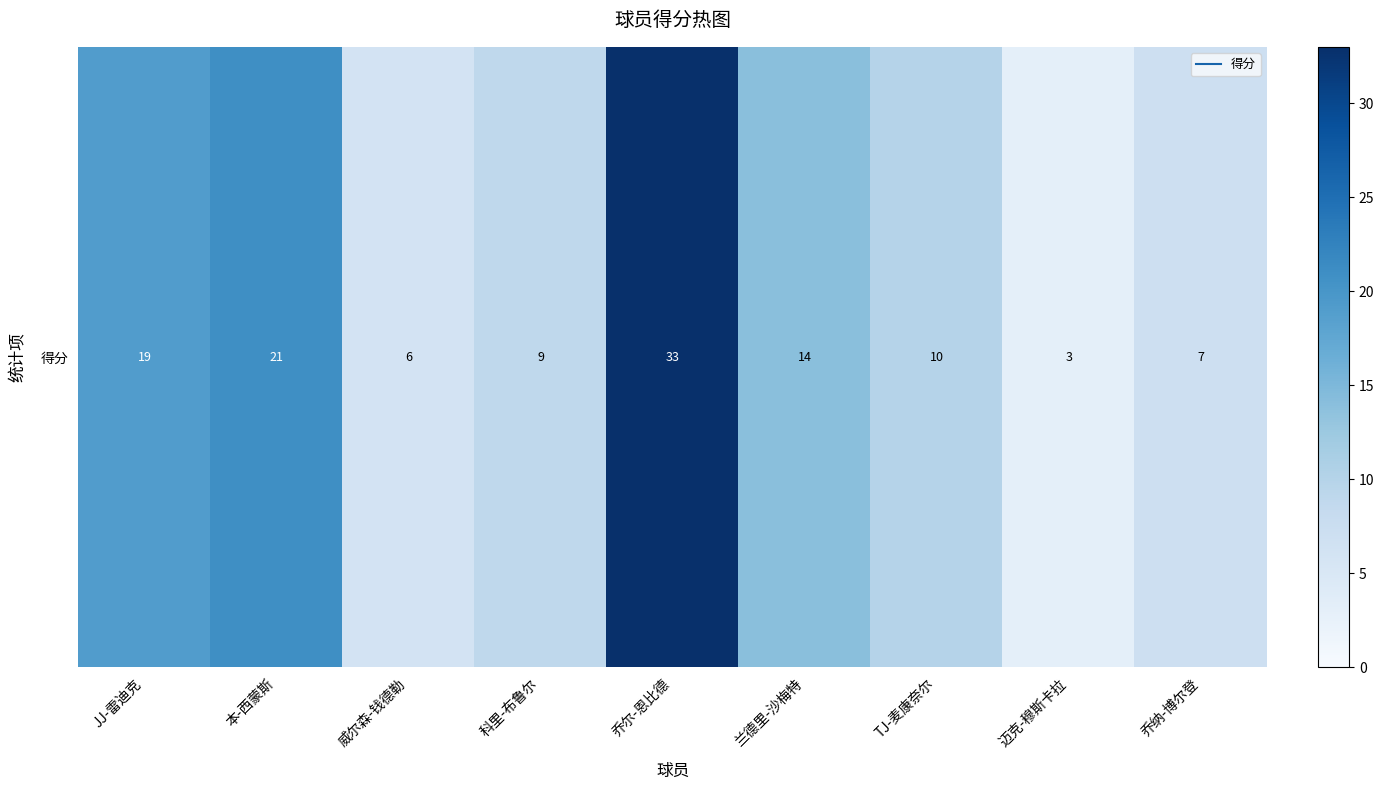

The chart shows a value of 14 at 科里-布鲁尔. True or false?

False